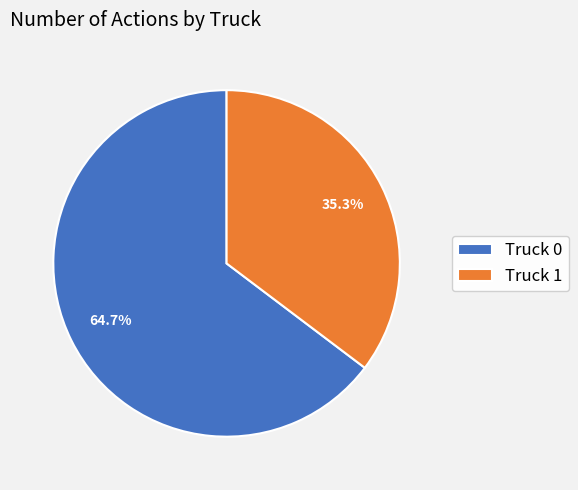

Does Truck 1 account for over 50% of the chart?

No